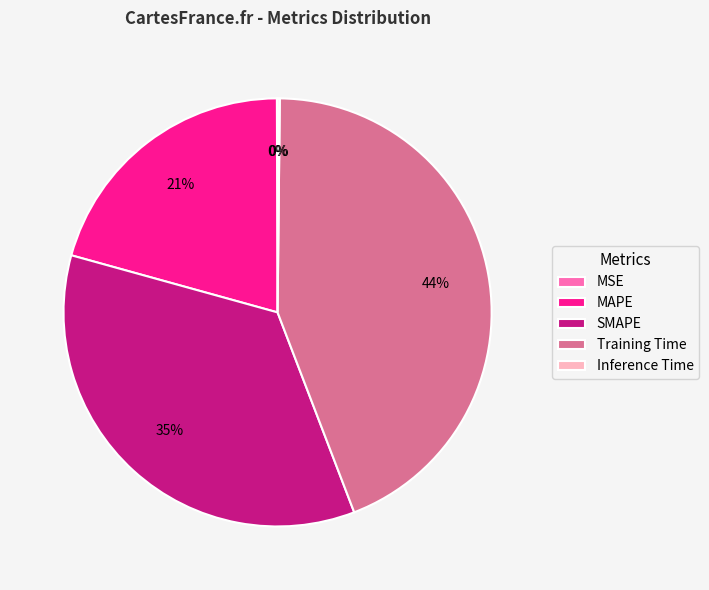

Which has a higher value, MAPE or SMAPE?

SMAPE